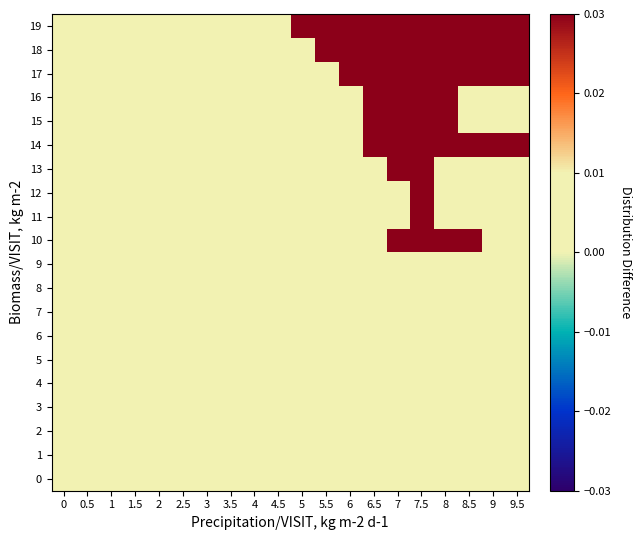

Count the number of data series in this chart.

20